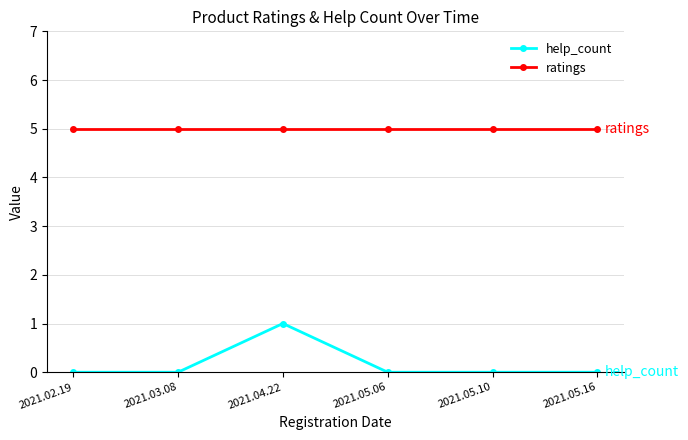

Is it true that help_count equals 0 at 2021.04.22?

False